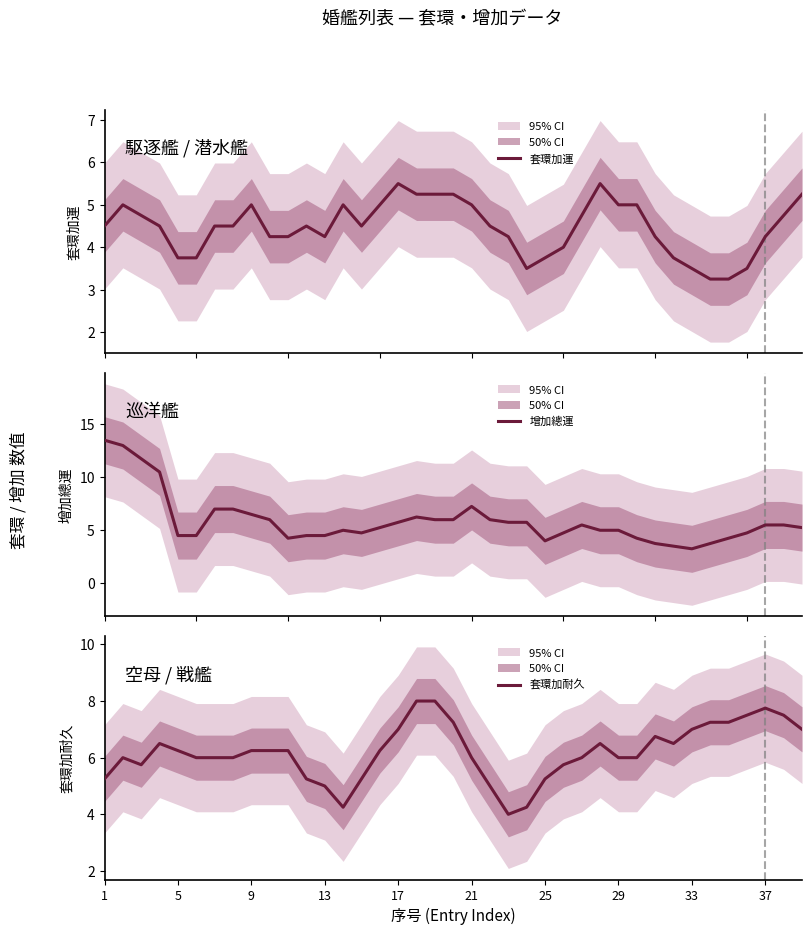

True or false: 套環加耐久 has a value of 6.0 at 21.

True